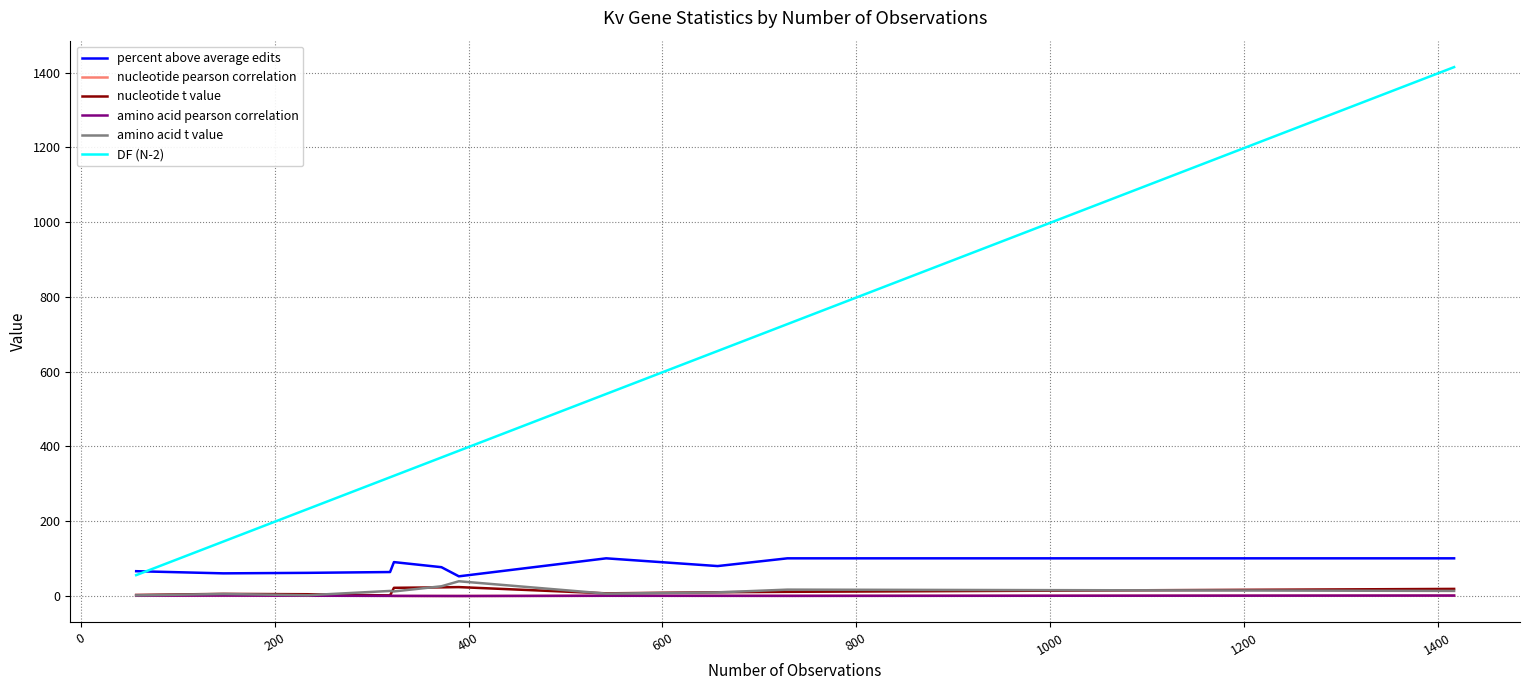

Which series has the largest range (max minus min)?

DF (N-2)